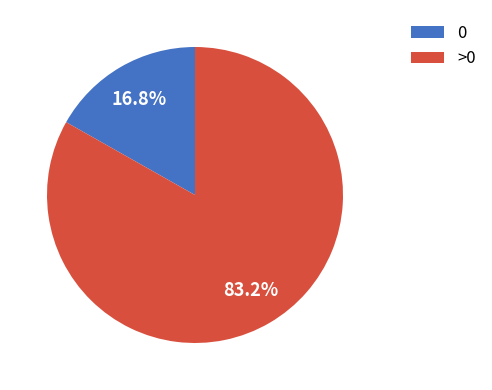

Rank the categories by value from lowest to highest.

0, >0